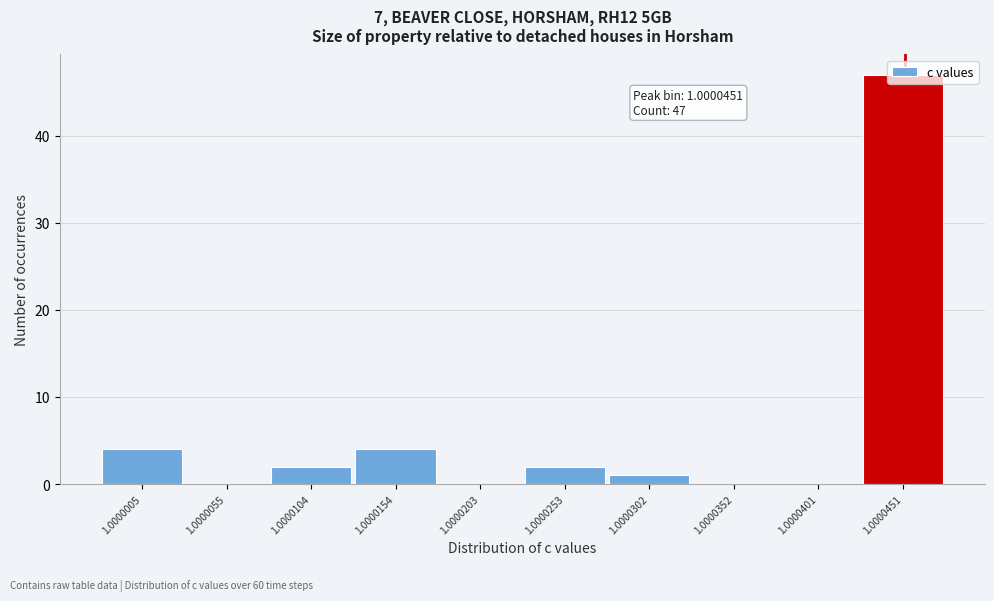

Which label corresponds to the largest value in the chart?

1.0000451